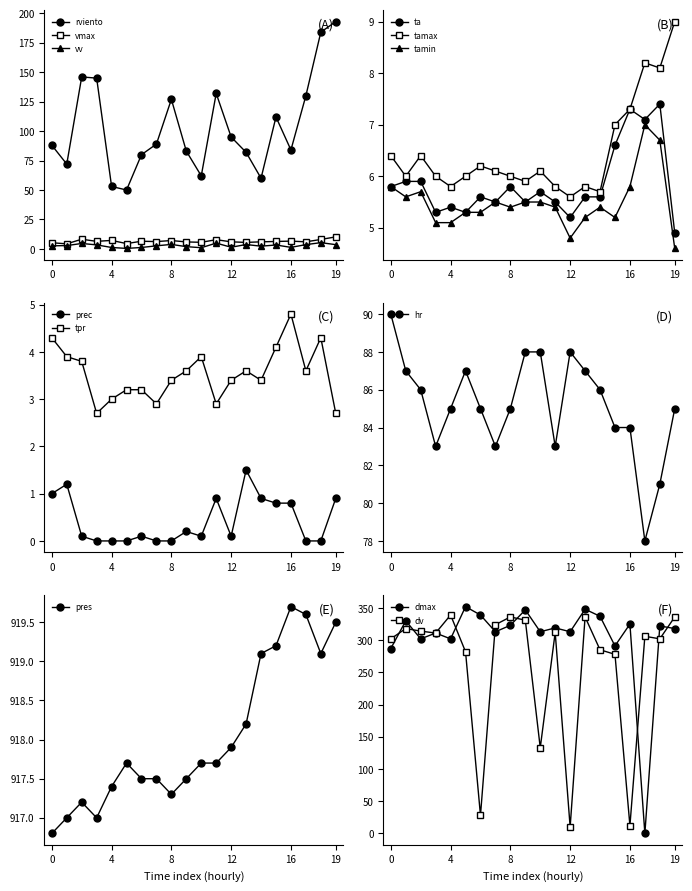

True or false: vmax and rviento intersect in this chart.

False